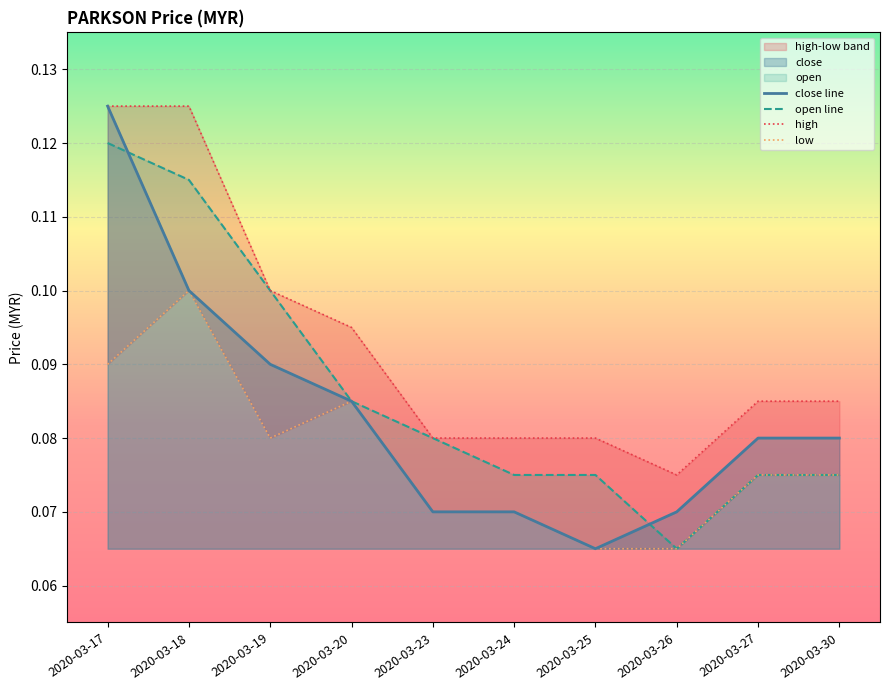

What is the maximum value shown in the chart?

0.1